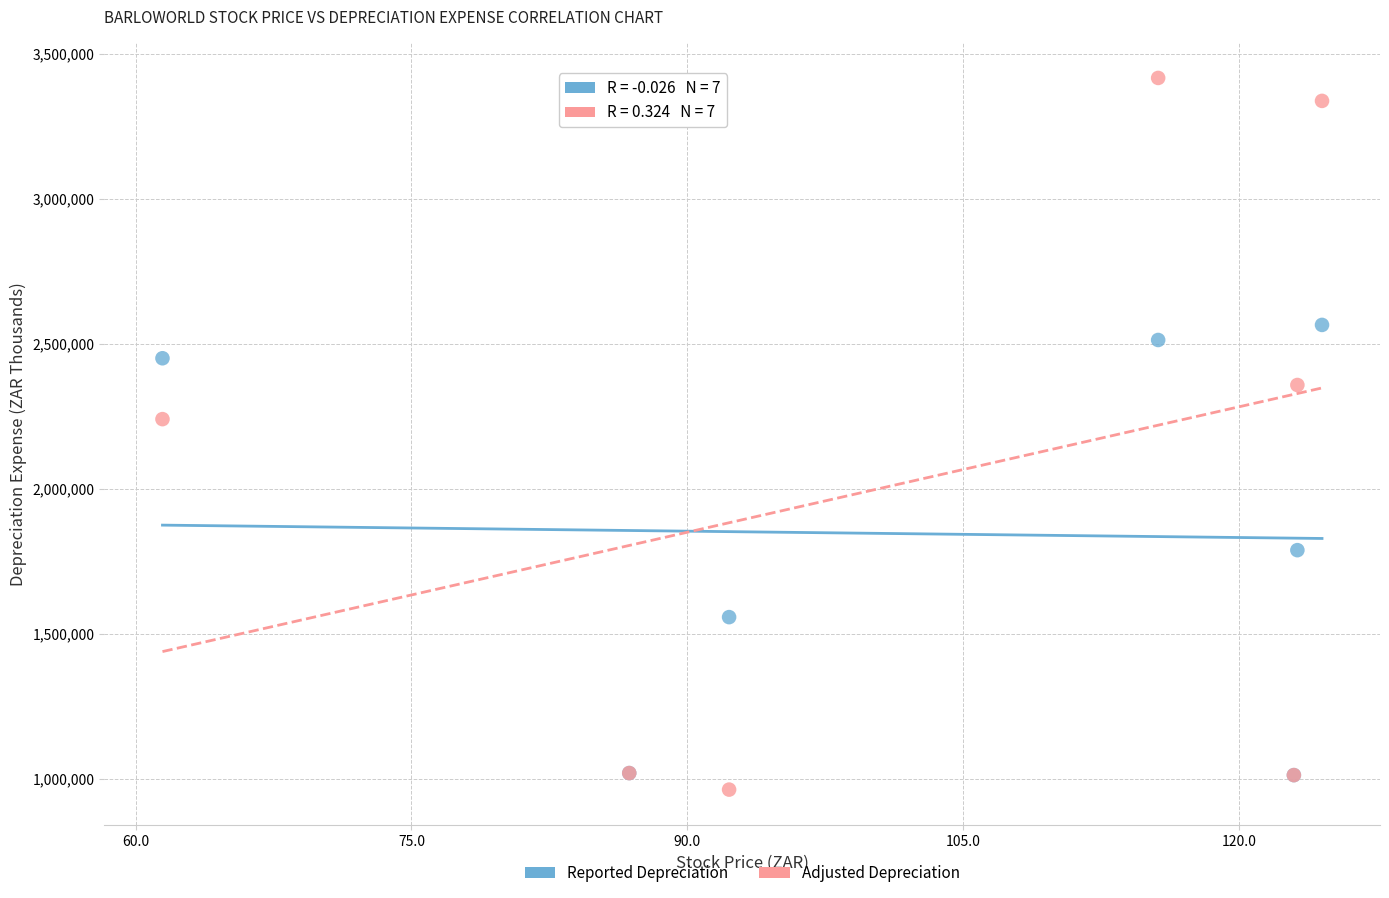

Which series reaches the maximum Y coordinate?

Adjusted Depreciation